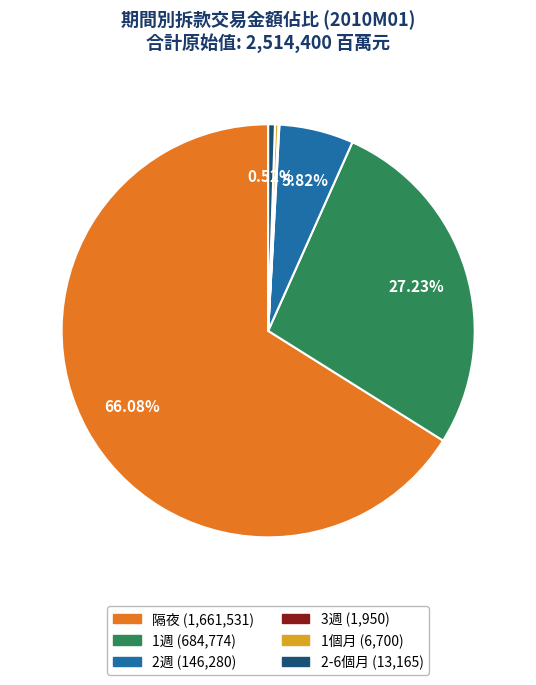

Approximately how many times larger is the value at 隔夜 compared to 2週?

11.4